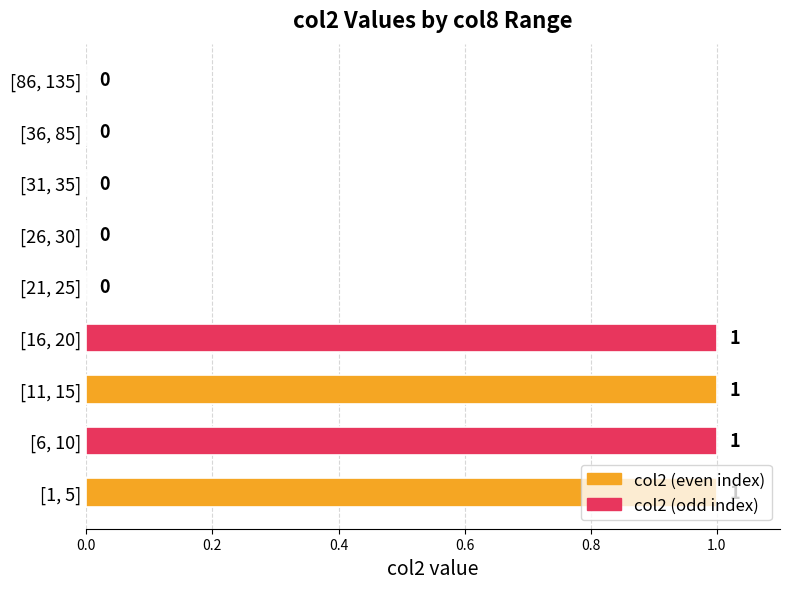

How many values are between 0 and 1?

9